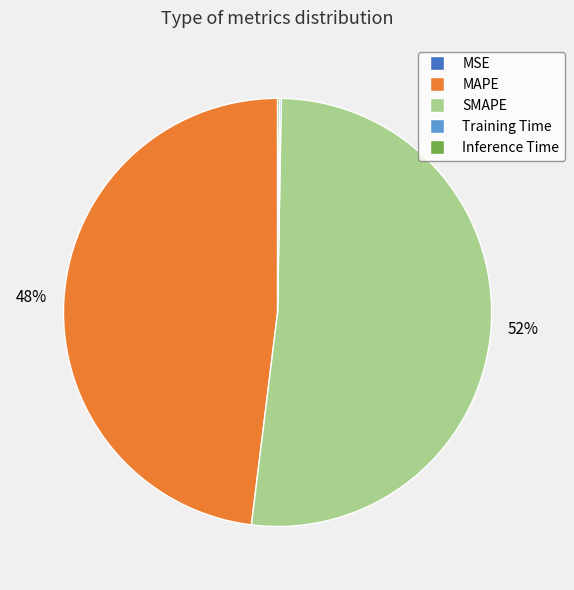

Which category accounts for the majority?

SMAPE